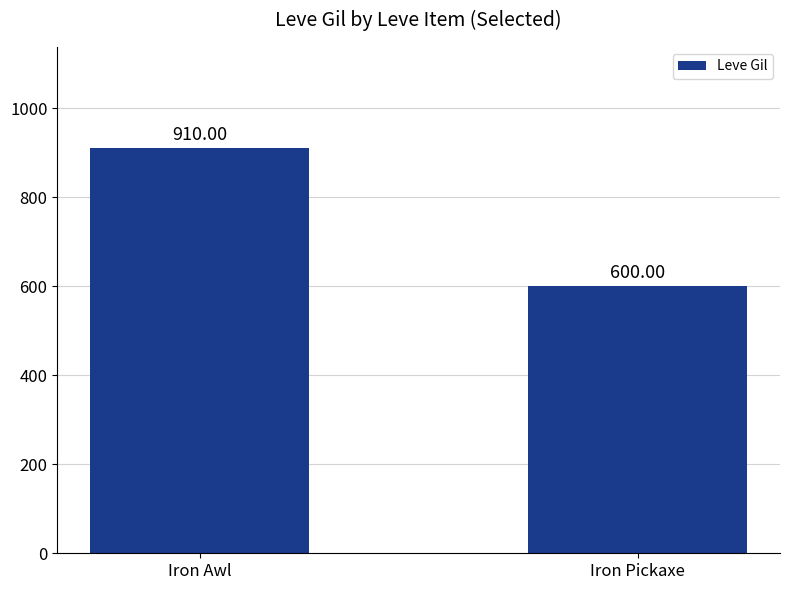

Is it true that the value at Iron Awl is 1248?

False